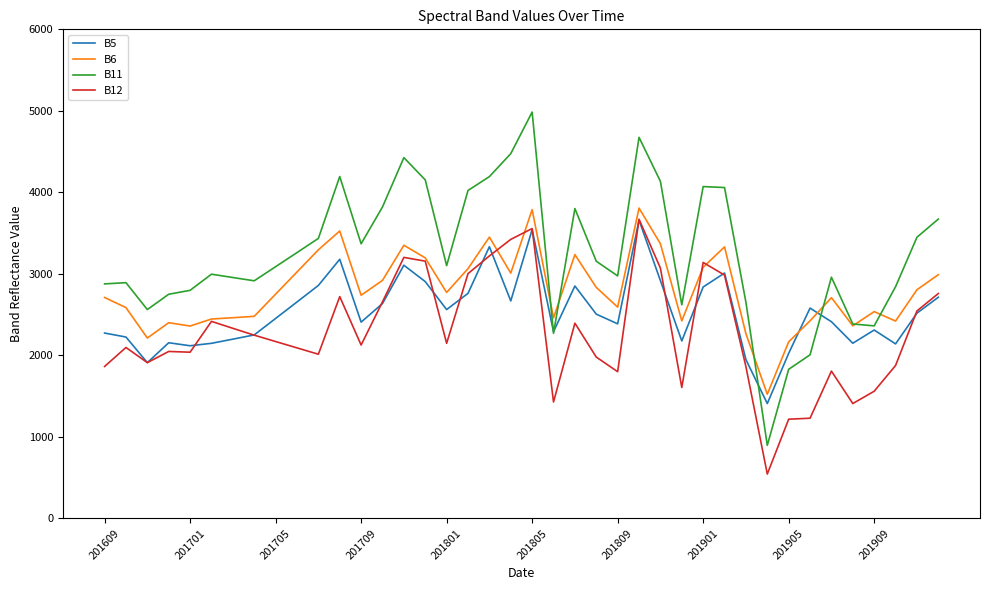

How many categories are shown in the chart?

40